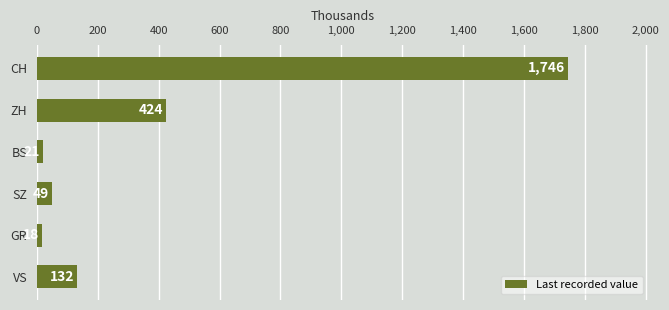

What is the ratio of the value at CH to the value at GR?

97.0